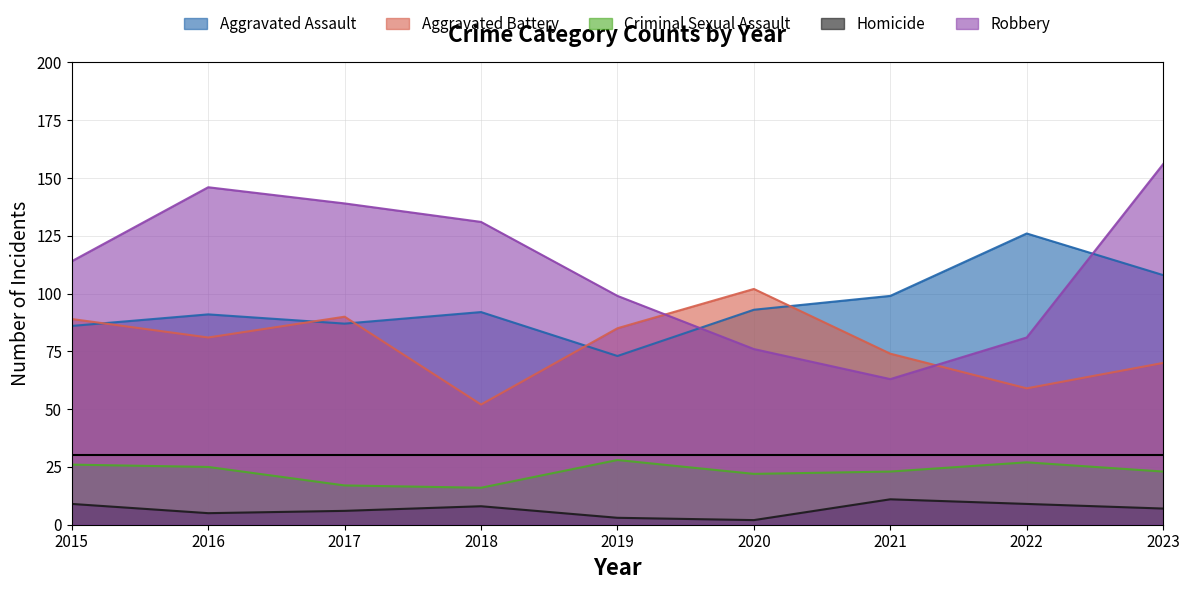

True or false: Robbery has a value of 63 at 2021.

True